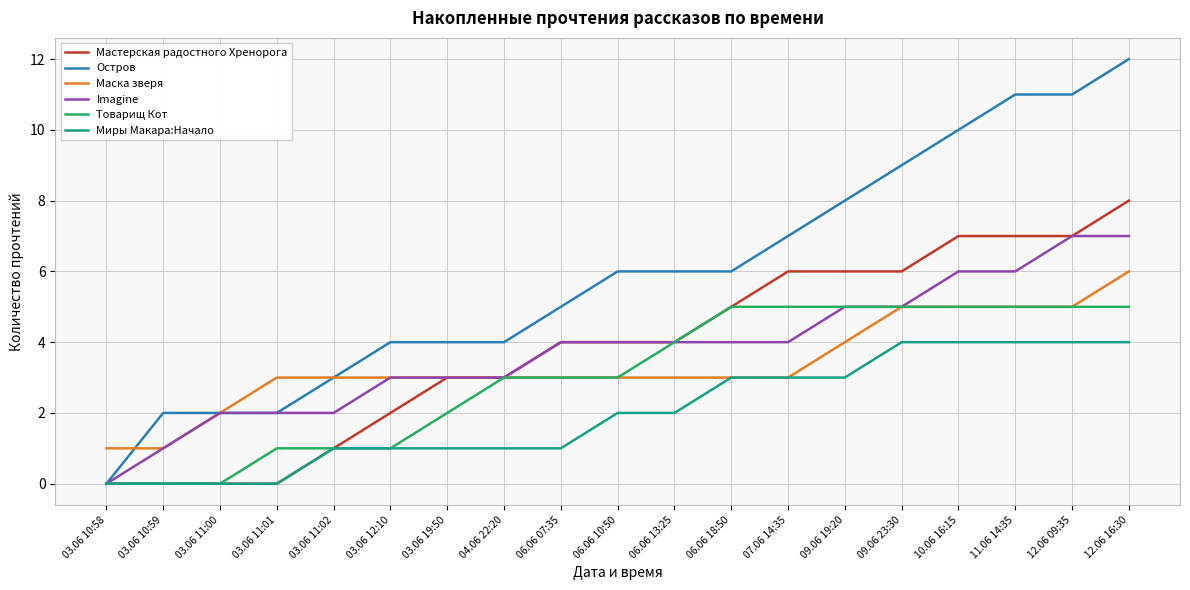

Which series changed the most between 06.06 13:25 and 12.06 09:35?

Остров